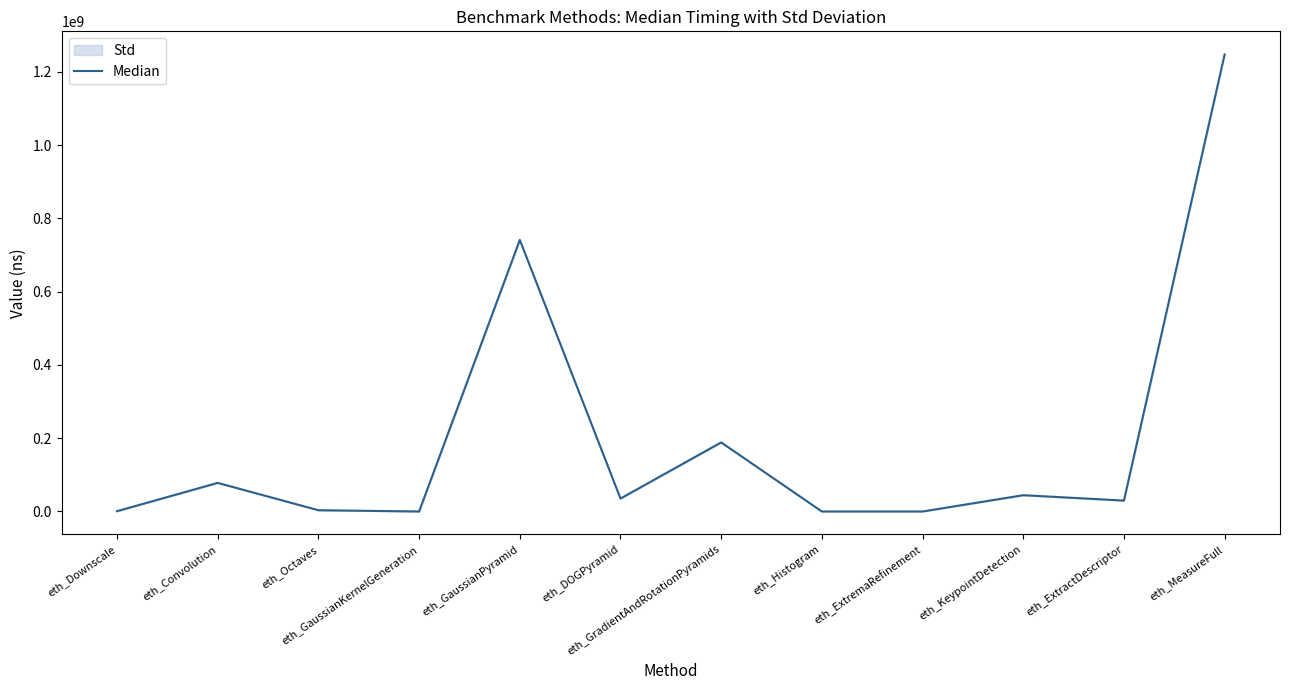

What is the difference between the maximum and minimum values?

1247861998